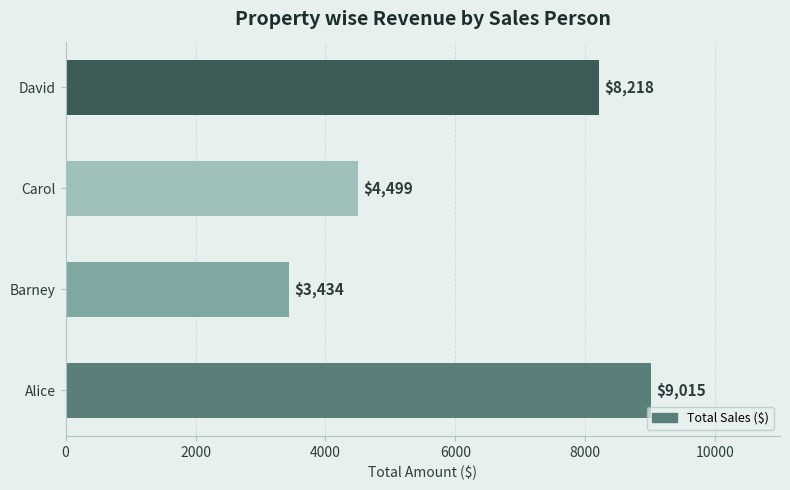

What is the change in value from Alice to David?

-797